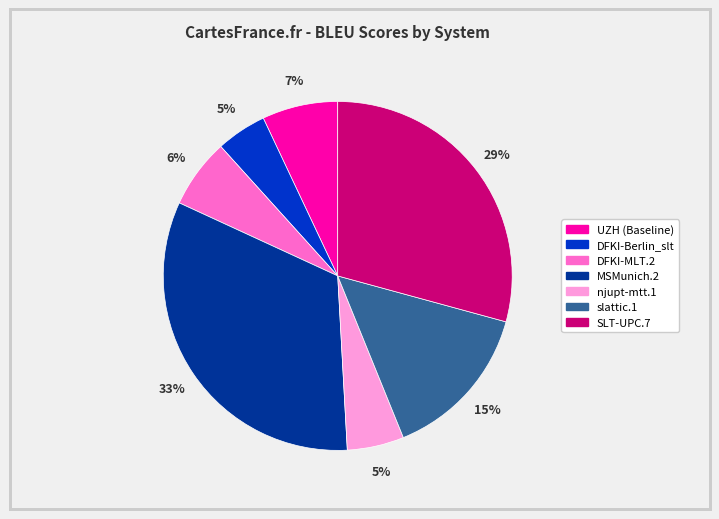

Which has a higher value, njupt-mtt.1 or MSMunich.2?

MSMunich.2